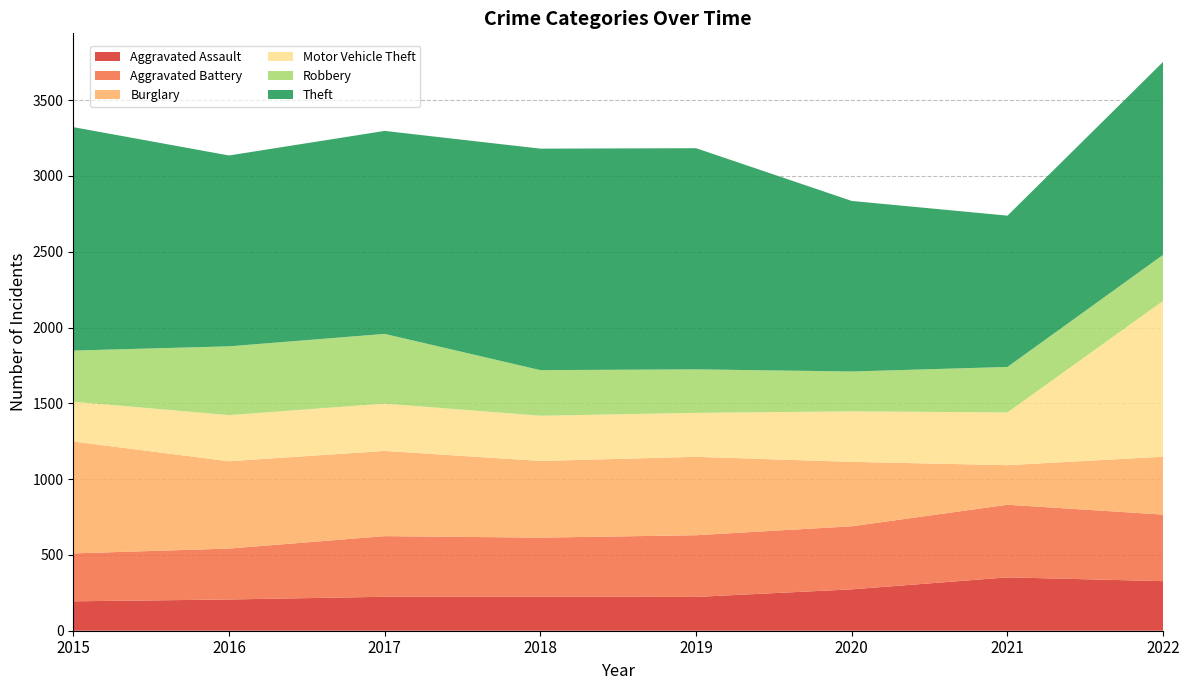

Reading left to right, transcribe all the data shown in this chart.

Aggravated Assault: 194	206	224	225	223	273	352	327
Aggravated Battery: 316	336	400	389	407	416	479	439
Burglary: 738	576	562	506	517	425	261	382
Motor Vehicle Theft: 263	304	312	298	290	333	348	1028
Robbery: 337	454	460	301	287	263	300	304
Theft: 1474	1259	1339	1461	1459	1125	998	1273